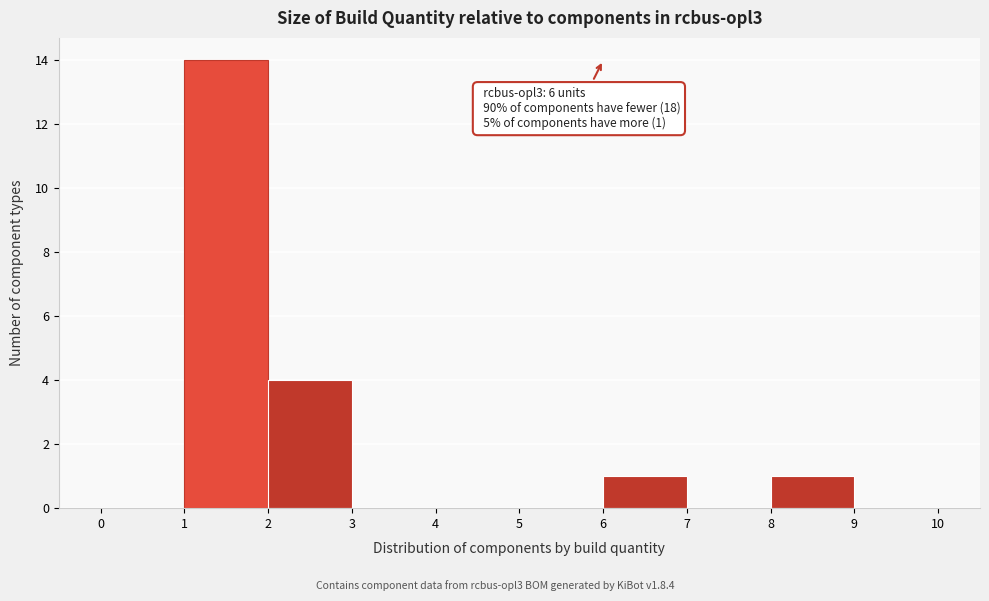

Which range on the x-axis has the tallest bar?

1 to 2